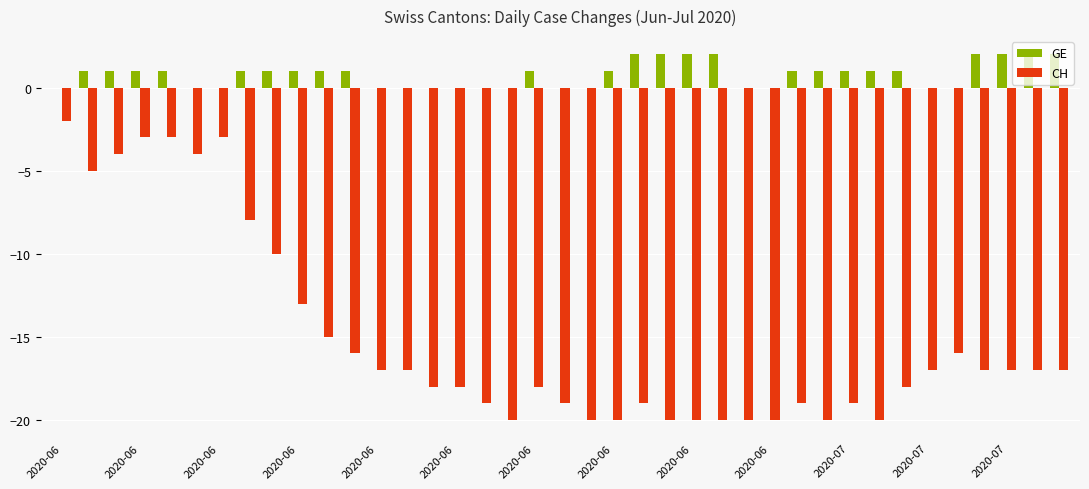

What is the sum of all GE values?

32